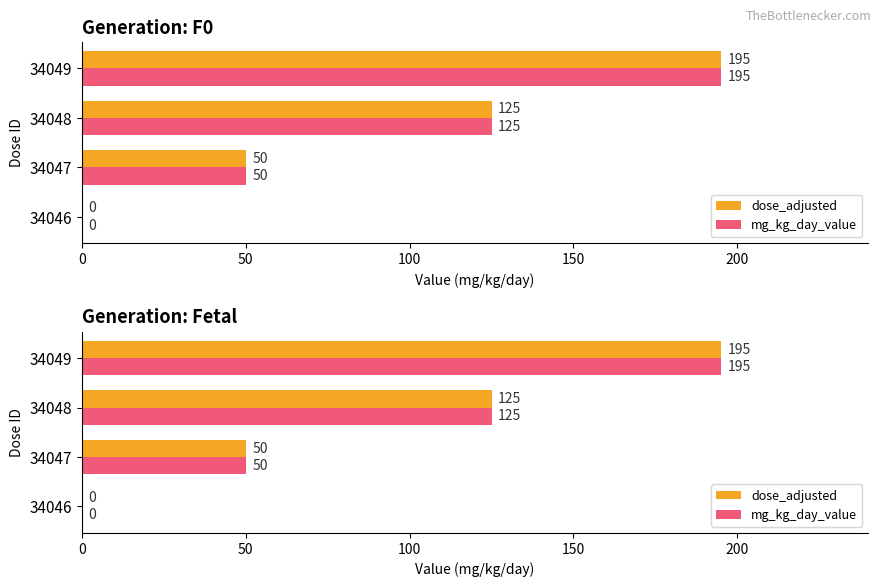

Reading right to left, transcribe all the data shown in this chart.

dose_adjusted: 195	125	50	0
mg_kg_day_value: 195	125	50	0